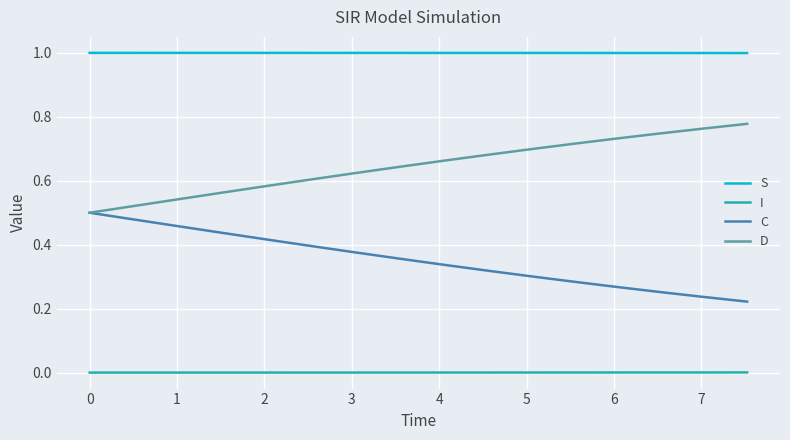

True or false: S and D cross at least once.

False